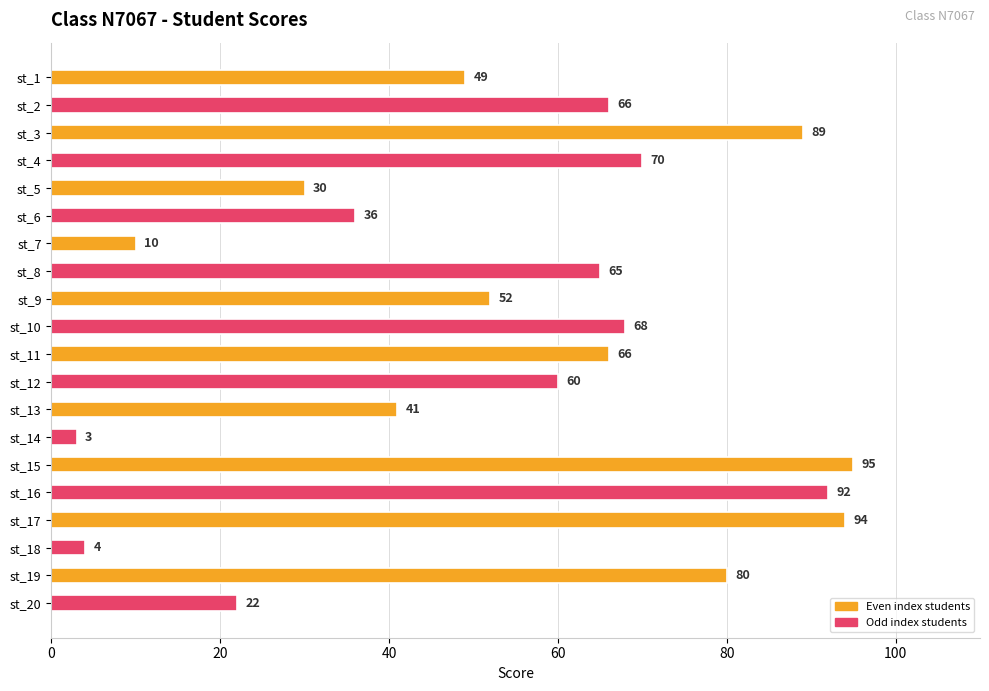

Which has a higher value, st_20 or st_12?

st_12